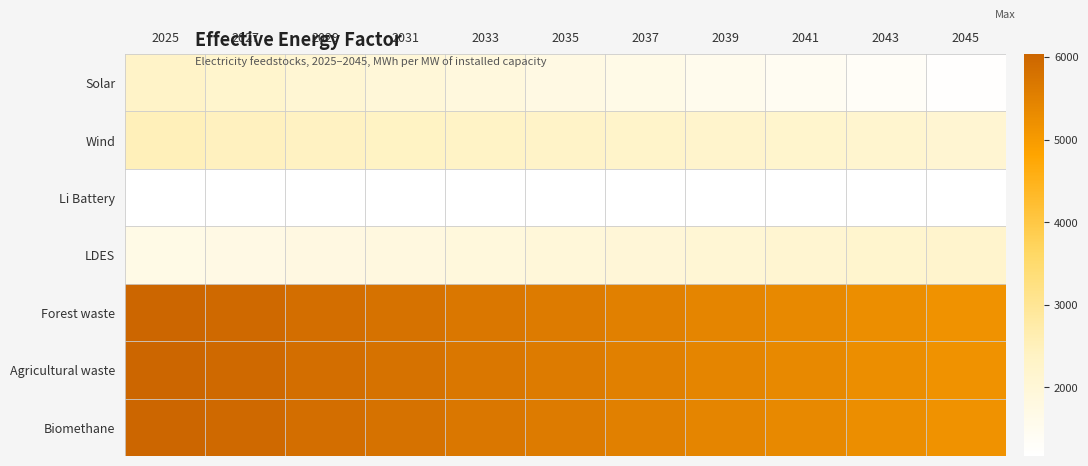

Reading left to right, transcribe all the data shown in this chart.

Solar: 2025=2294.0	2027=2186.3	2029=2078.5	2031=1970.8	2033=1863.0	2035=1755.3	2037=1647.5	2039=1539.8	2041=1432.0	2043=1324.3	2045=1216.5
Wind: 2025=2502.8	2027=2462.7	2029=2422.6	2031=2382.6	2033=2342.5	2035=2302.4	2037=2262.3	2039=2222.2	2041=2182.1	2043=2142.1	2045=2102.0
Li Battery: 2025=1171.1	2027=1171.1	2029=1171.1	2031=1171.1	2033=1171.1	2035=1171.1	2037=1171.1	2039=1171.1	2041=1171.1	2043=1171.1	2045=1171.1
LDES: 2025=1670.8	2027=1725.2	2029=1779.6	2031=1833.9	2033=1888.3	2035=1942.7	2037=1997.0	2039=2051.4	2041=2105.8	2043=2160.2	2045=2214.5
Forest waste: 2025=6035.1	2027=5947.8	2029=5860.5	2031=5773.2	2033=5685.9	2035=5598.6	2037=5511.3	2039=5424.0	2041=5336.7	2043=5249.4	2045=5162.1
Agricultural waste: 2025=6035.1	2027=5947.8	2029=5860.5	2031=5773.2	2033=5685.9	2035=5598.6	2037=5511.3	2039=5424.0	2041=5336.7	2043=5249.4	2045=5162.1
Biomethane: 2025=6035.1	2027=5947.8	2029=5860.5	2031=5773.2	2033=5685.9	2035=5598.6	2037=5511.3	2039=5424.0	2041=5336.7	2043=5249.4	2045=5162.1